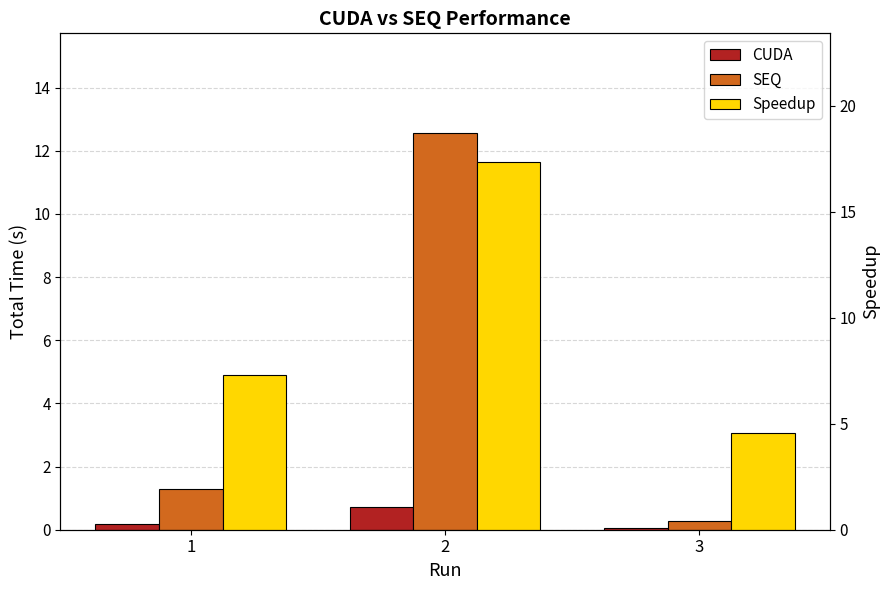

Which series has the largest range (max minus min)?

Speedup